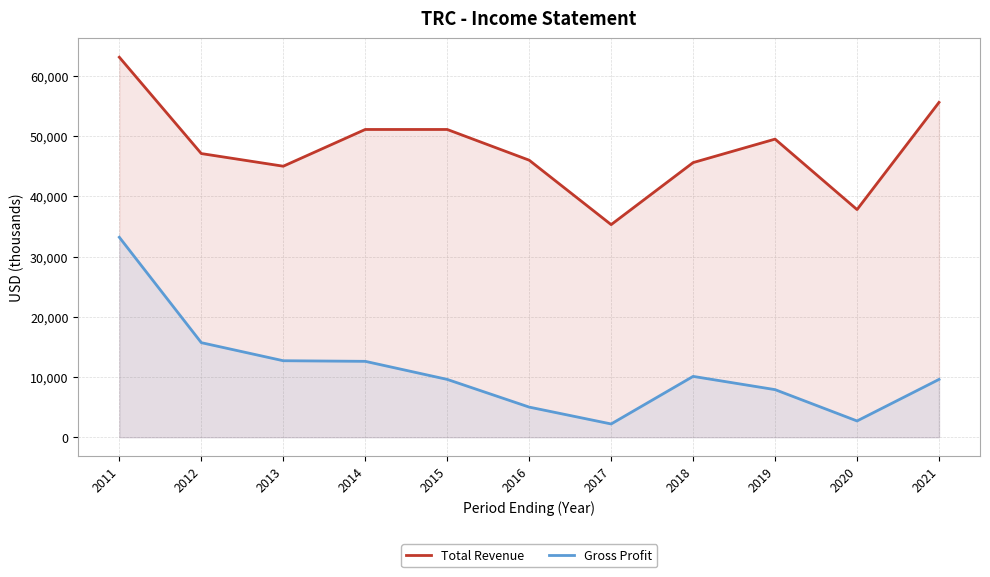

Which series has the largest total across all categories?

Total Revenue